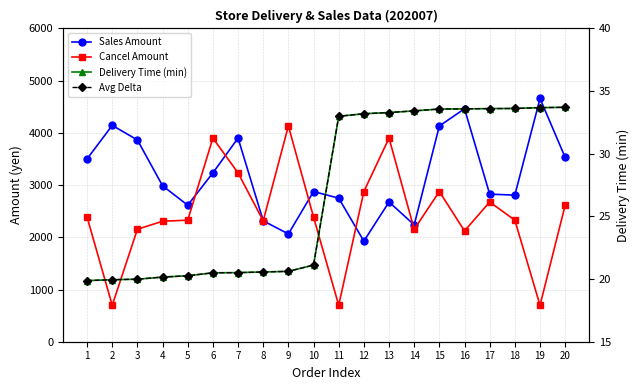

At which category does the chart reach its peak across all series?

19